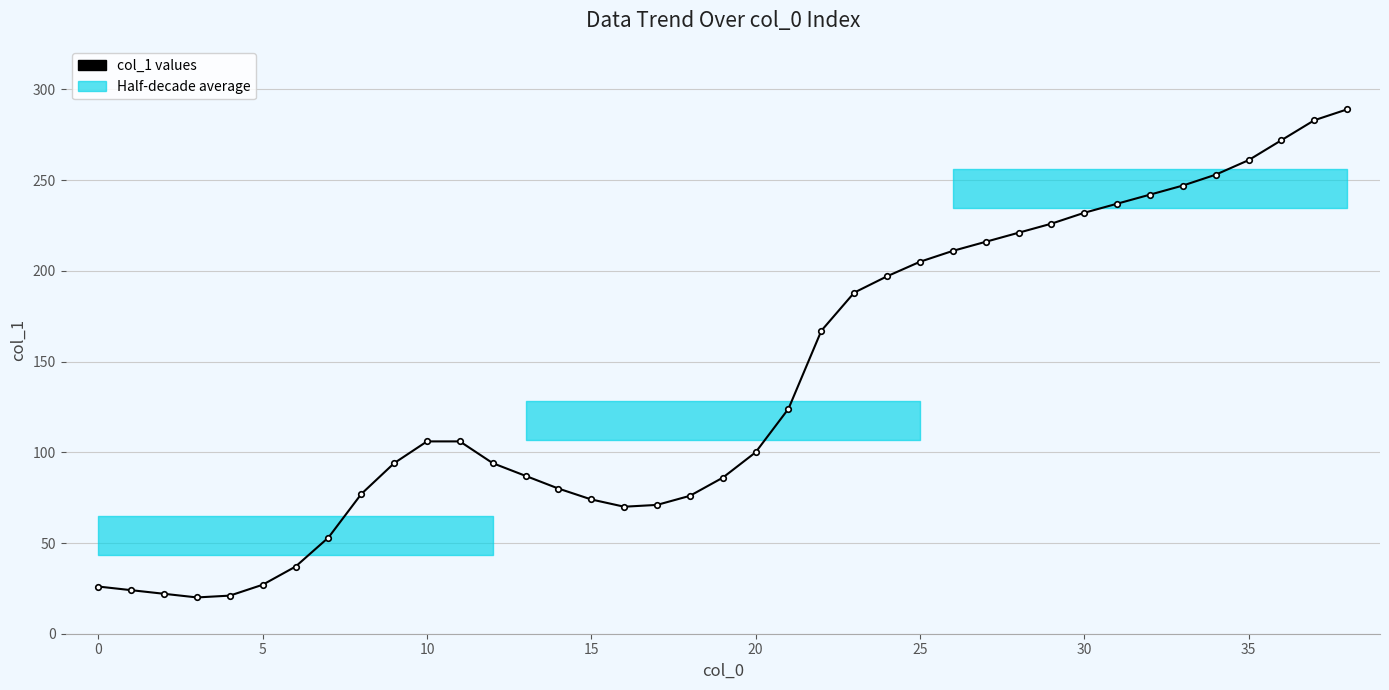

How many values exceed 106?

18